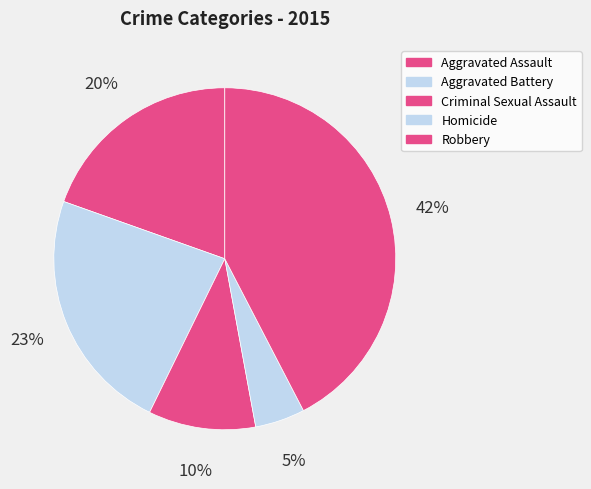

To the nearest percent, what percentage of the pie is Homicide?

5%